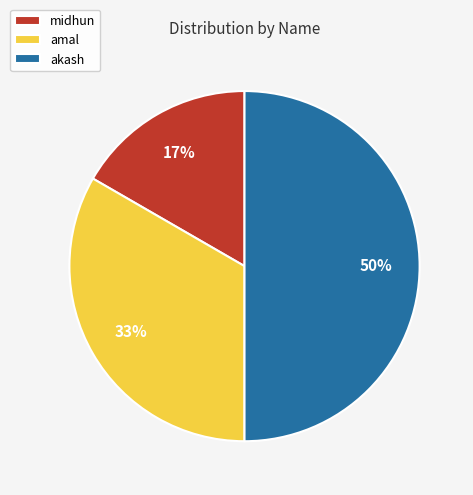

What is the ratio of the value at akash to the value at amal?

1.5